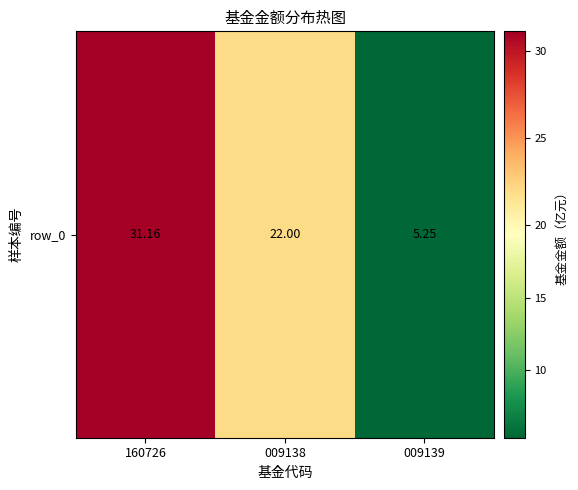

Reading left to right, what are all the values shown in this chart?

31.2	22.0	5.2